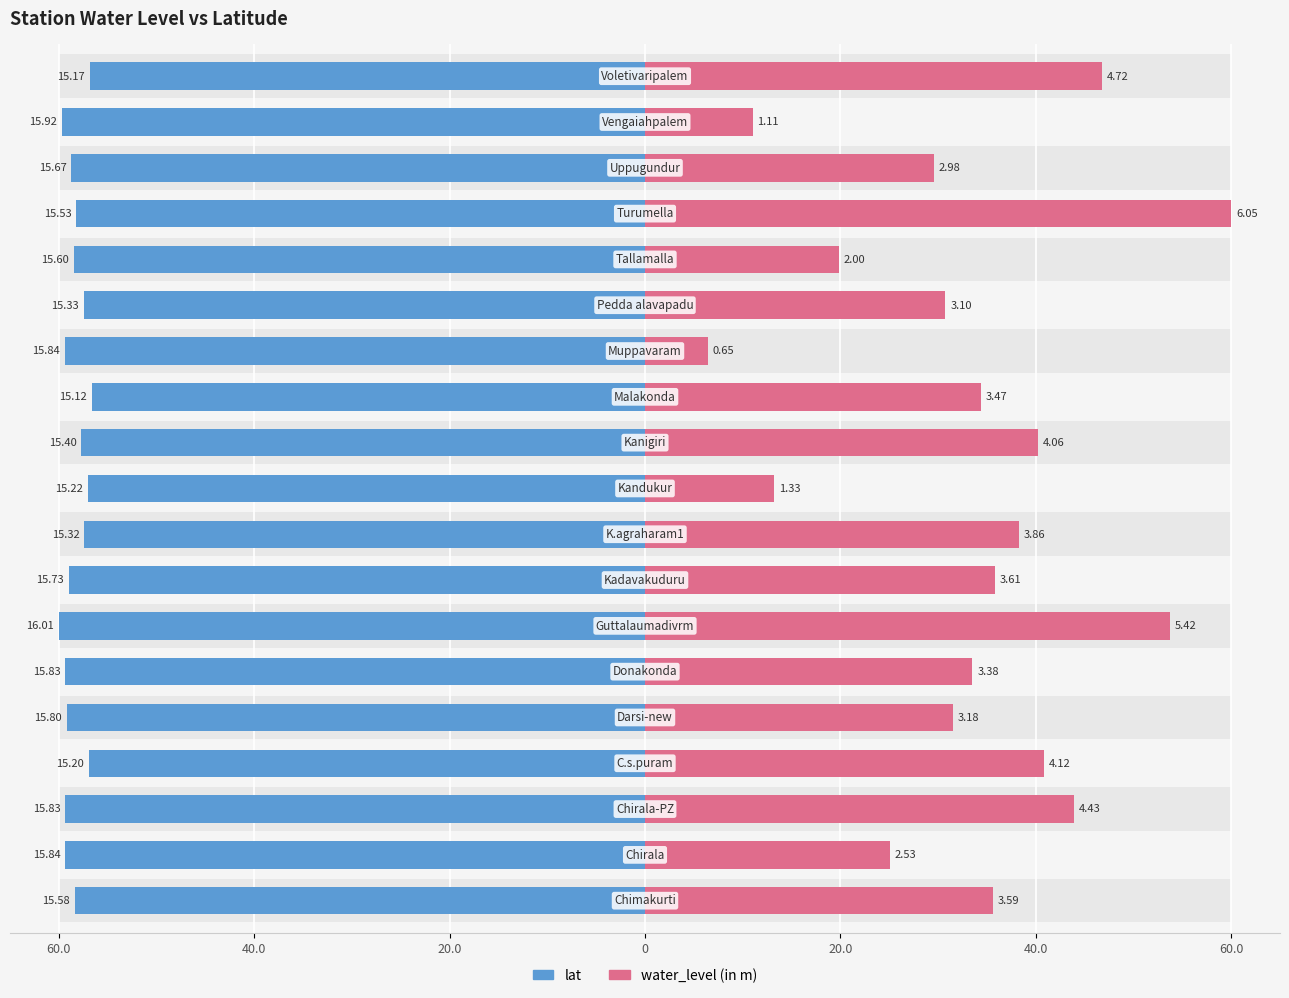

How many values in the water_level (in m) series exceed 34?

10